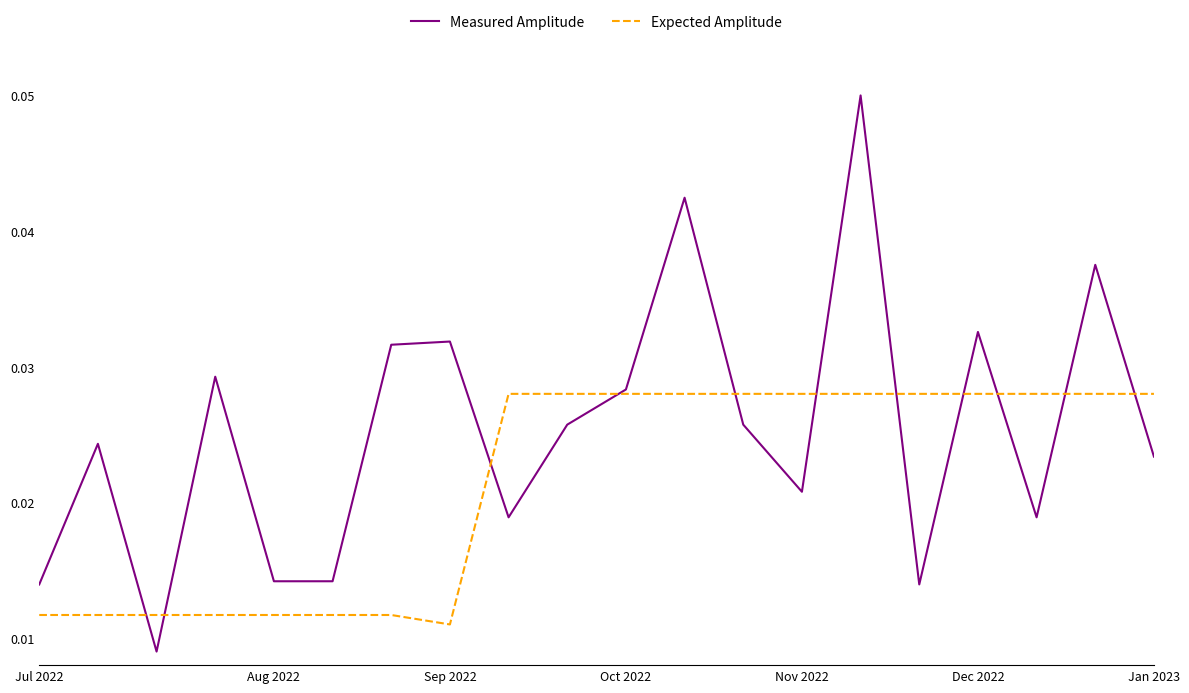

List the series in order of their overall mean, highest first.

Measured Amplitude, Expected Amplitude